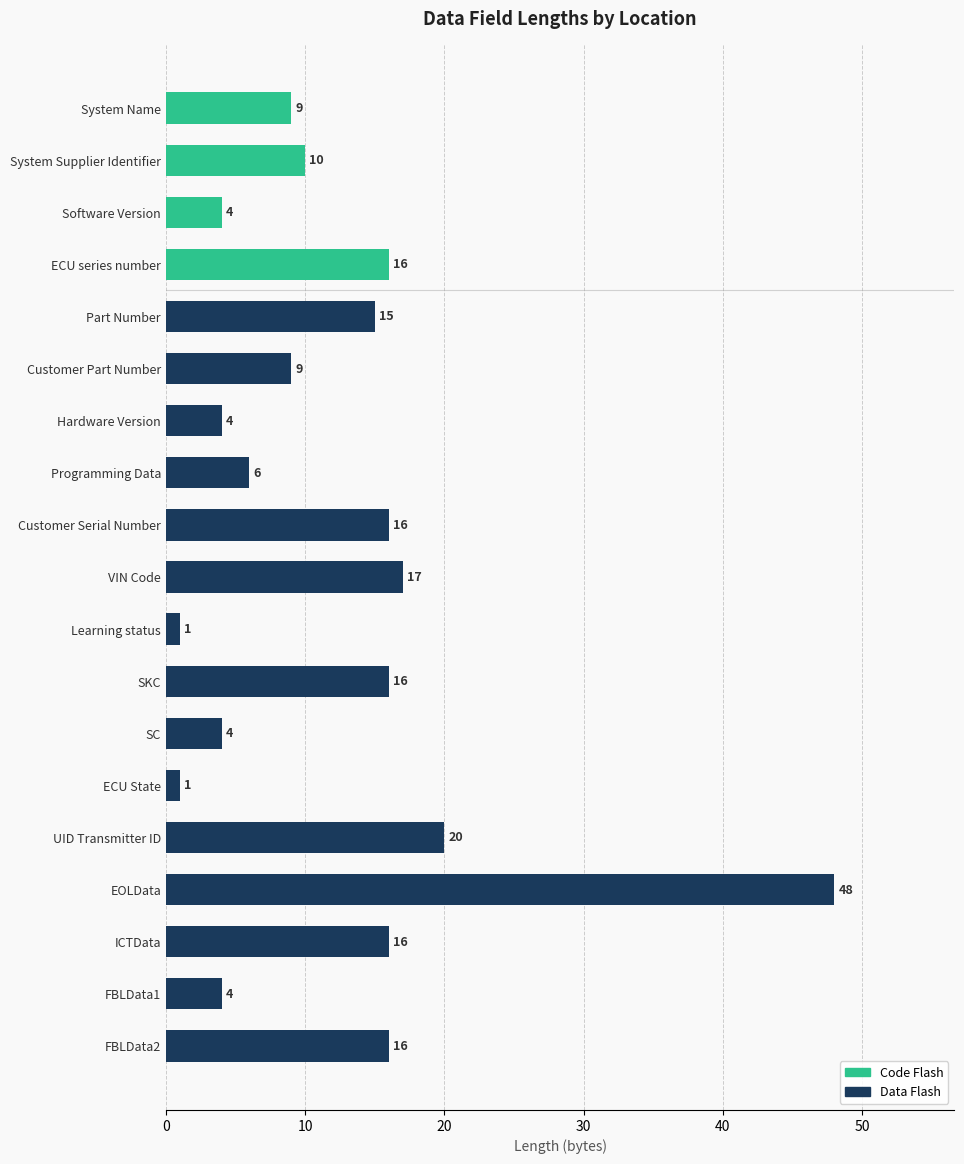

What is the change in value from Software Version to ECU series number?

+12